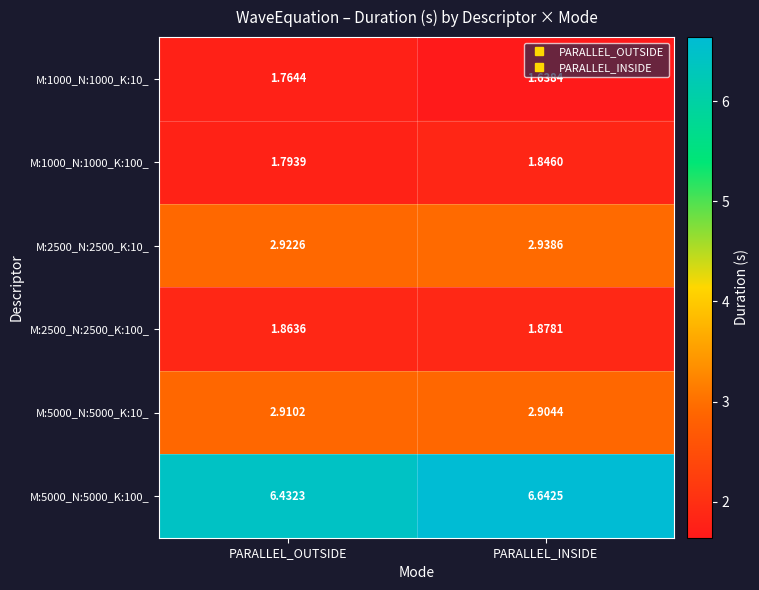

List the labels in order of M:5000_N:5000_K:100_ value, smallest first.

PARALLEL_OUTSIDE, PARALLEL_INSIDE